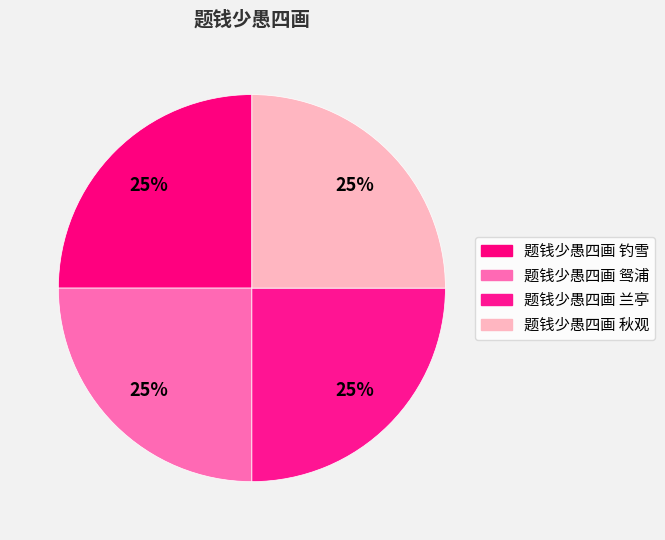

Count the number of slices in the pie.

4